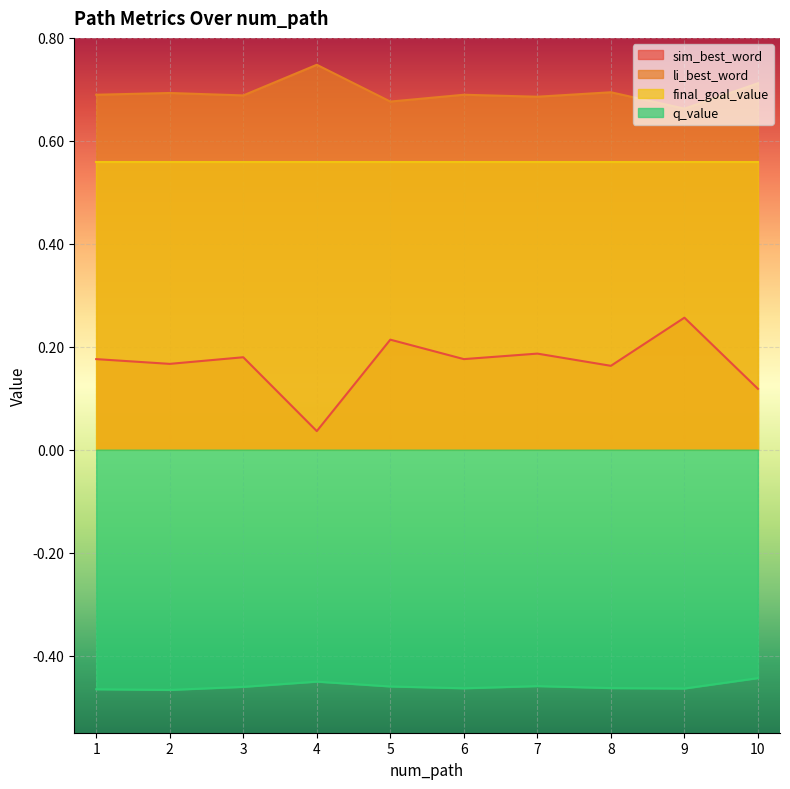

Is it true that q_value equals -0.2 at 3?

False